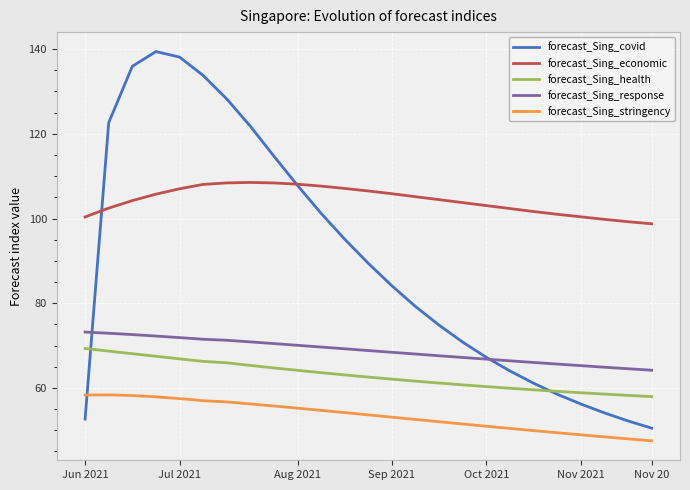

What is the maximum value shown in the chart?

139.4